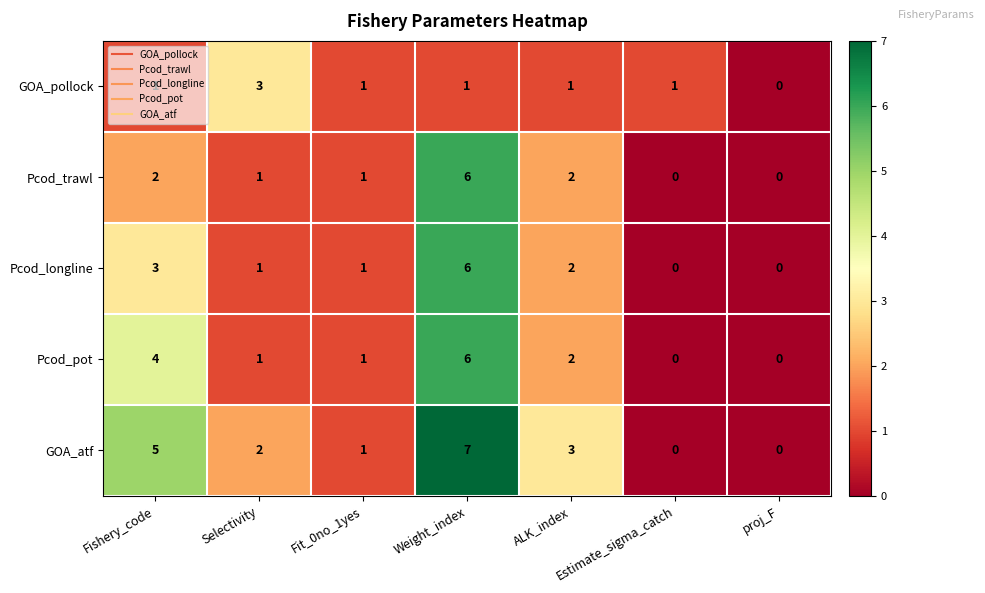

Where does the Pcod_longline series first go above 1?

Fishery_code